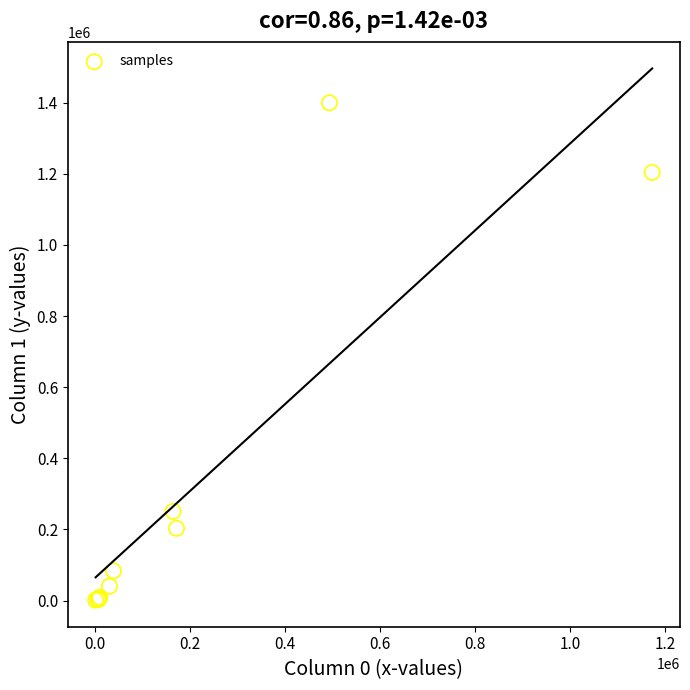

What Y value in the scatter plot is closest to 700490?

250927.2